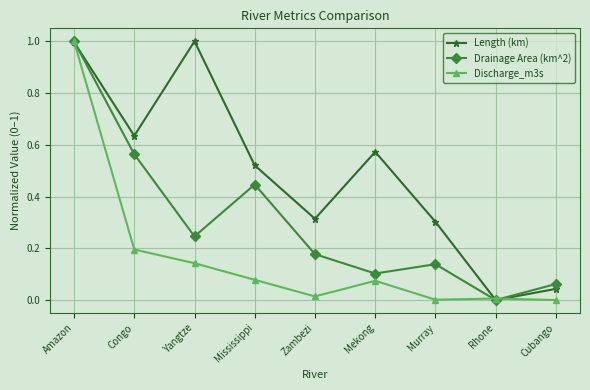

Rank the series at Murray from highest to lowest value.

Length (km), Drainage Area (km^2), Discharge_m3s